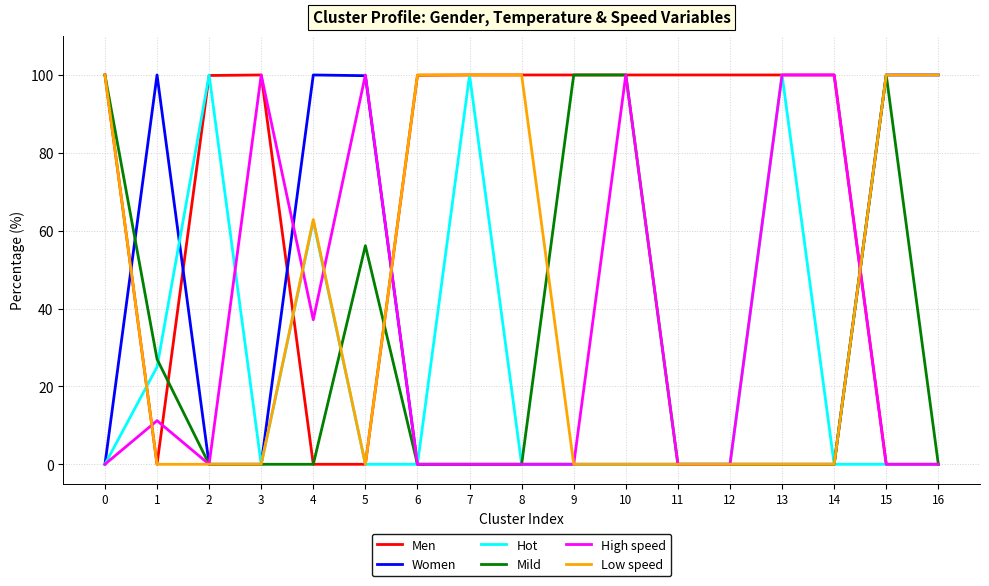

Does the chart have visible grid lines?

Yes